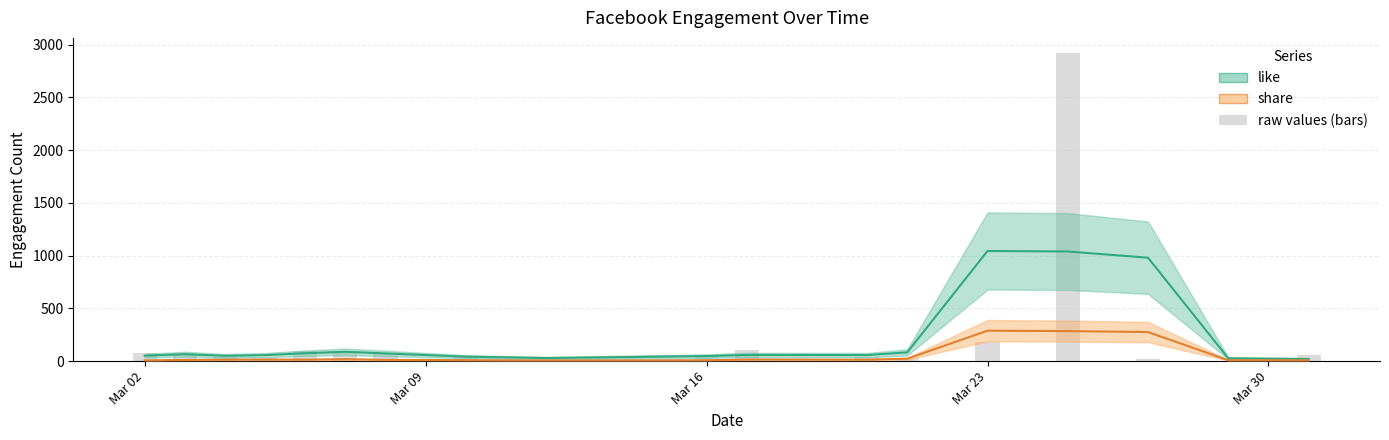

Which series has the largest range (max minus min)?

like (smooth)